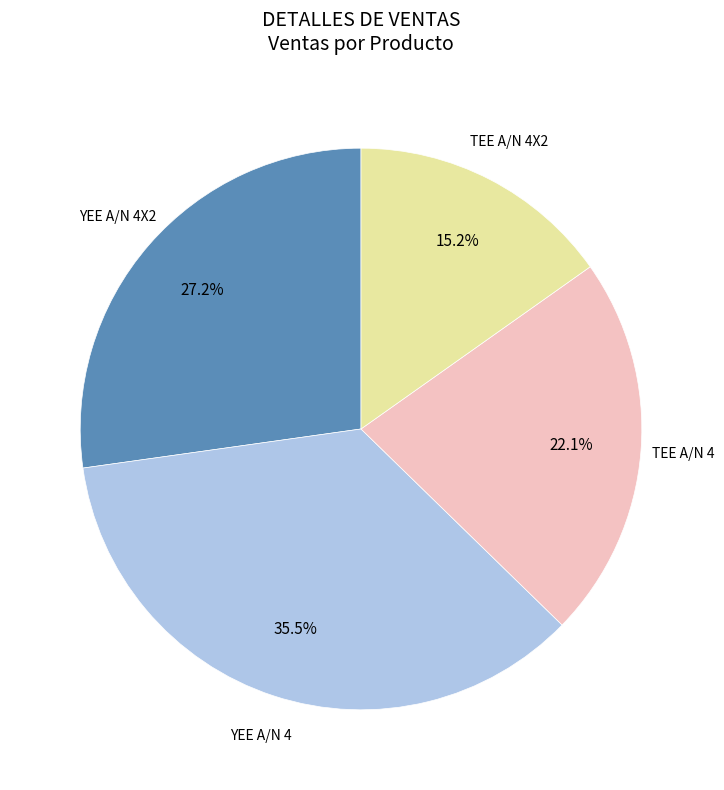

Count the number of slices in the pie.

4